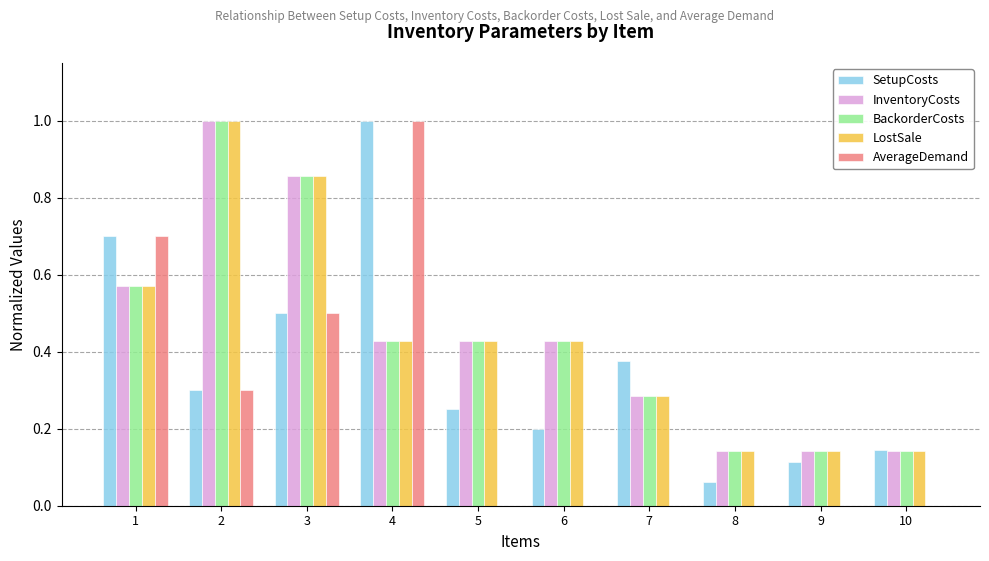

What is the highest value of the SetupCosts series?

1.0